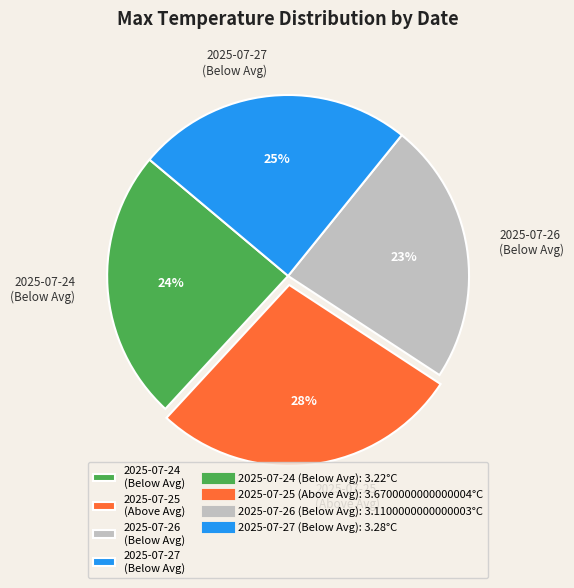

What is the smallest slice in the pie chart?

2025-07-26 (Below Avg)